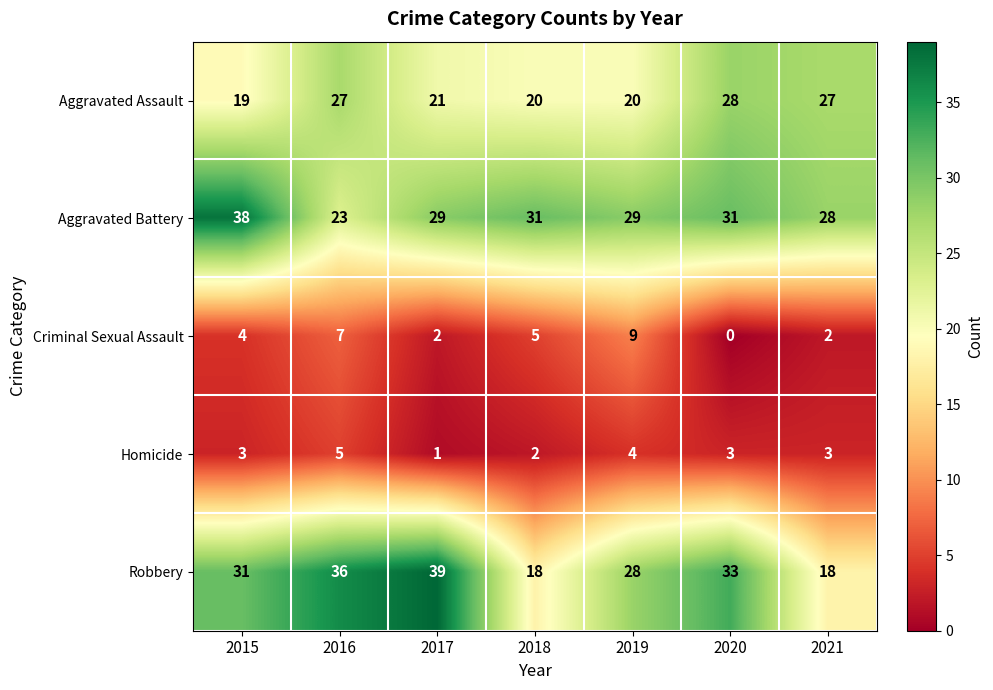

What is the difference between the maximum and minimum values in the Aggravated Battery series?

15